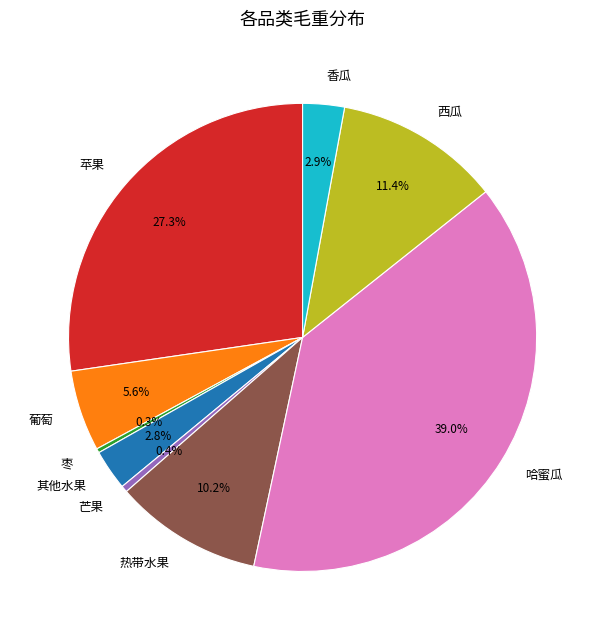

Between 葡萄 and 热带水果, which is larger?

热带水果